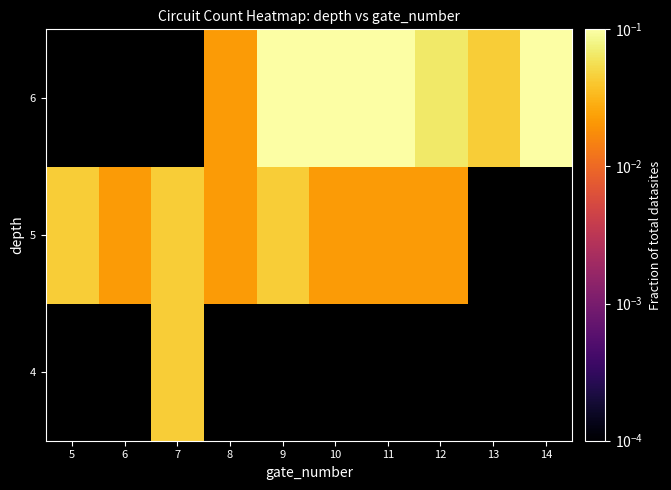

The value of 6 at 11 is 0.1. True or false?

True